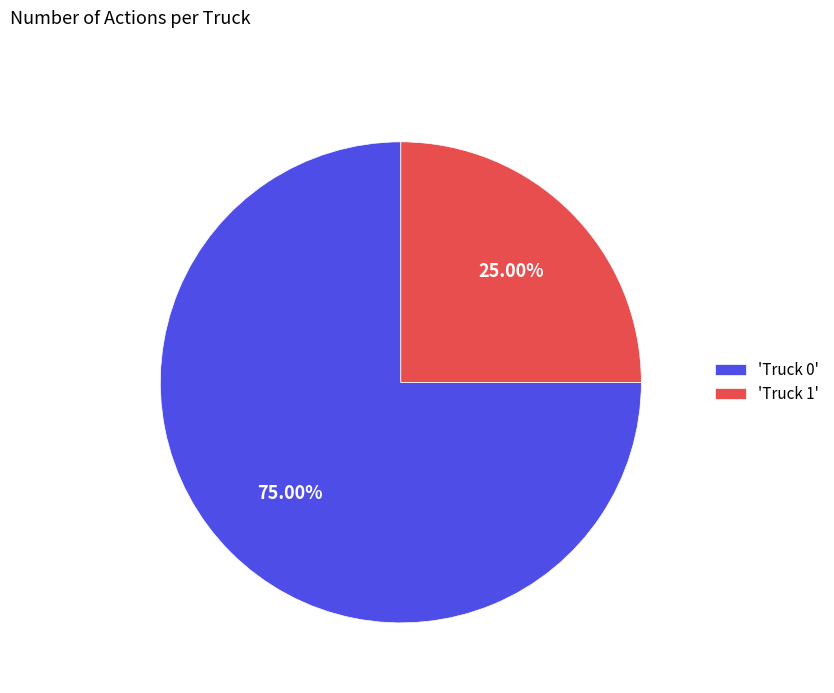

Is there a majority slice in this chart?

Yes